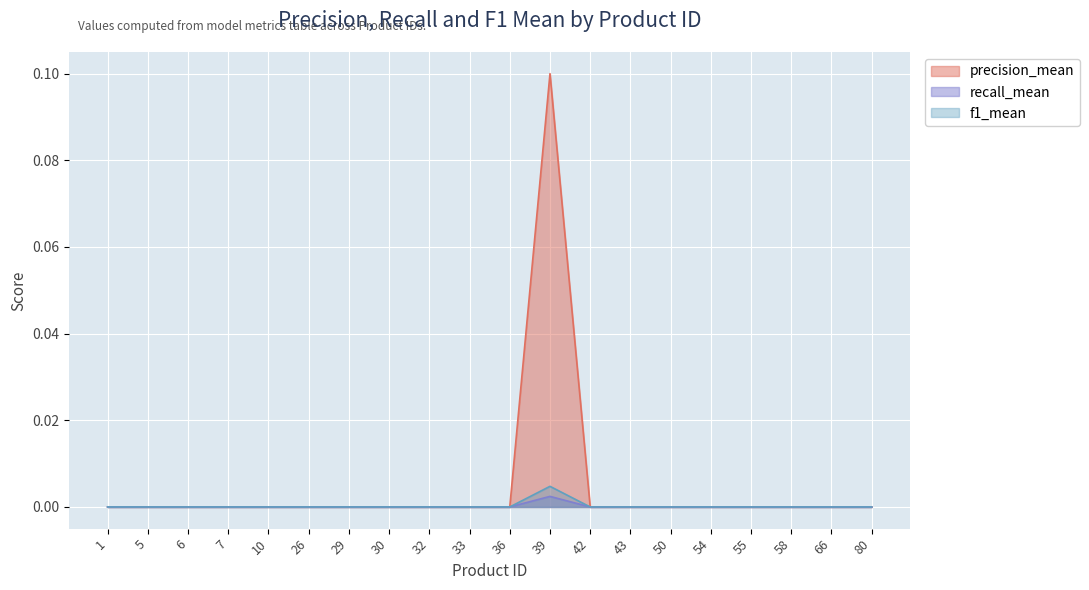

True or false: precision_mean and recall_mean cross at least once.

False